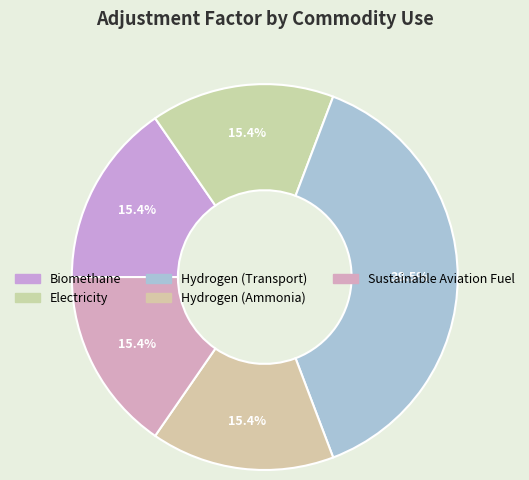

How many slices are in this pie chart?

5